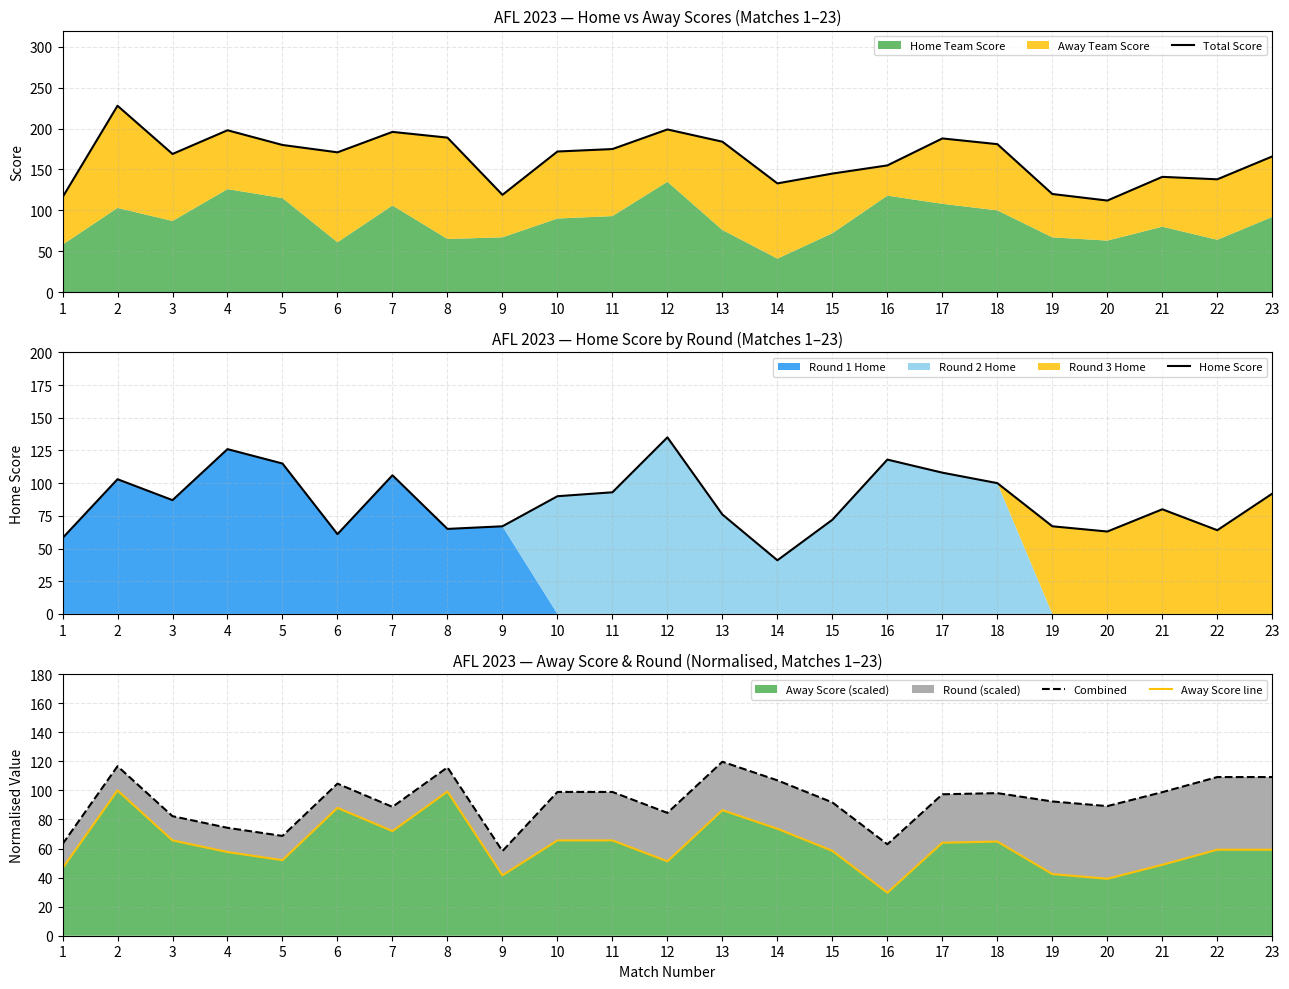

List the series in order of their peak value, lowest first.

Away Score line, Combined, Home Score, Total Score